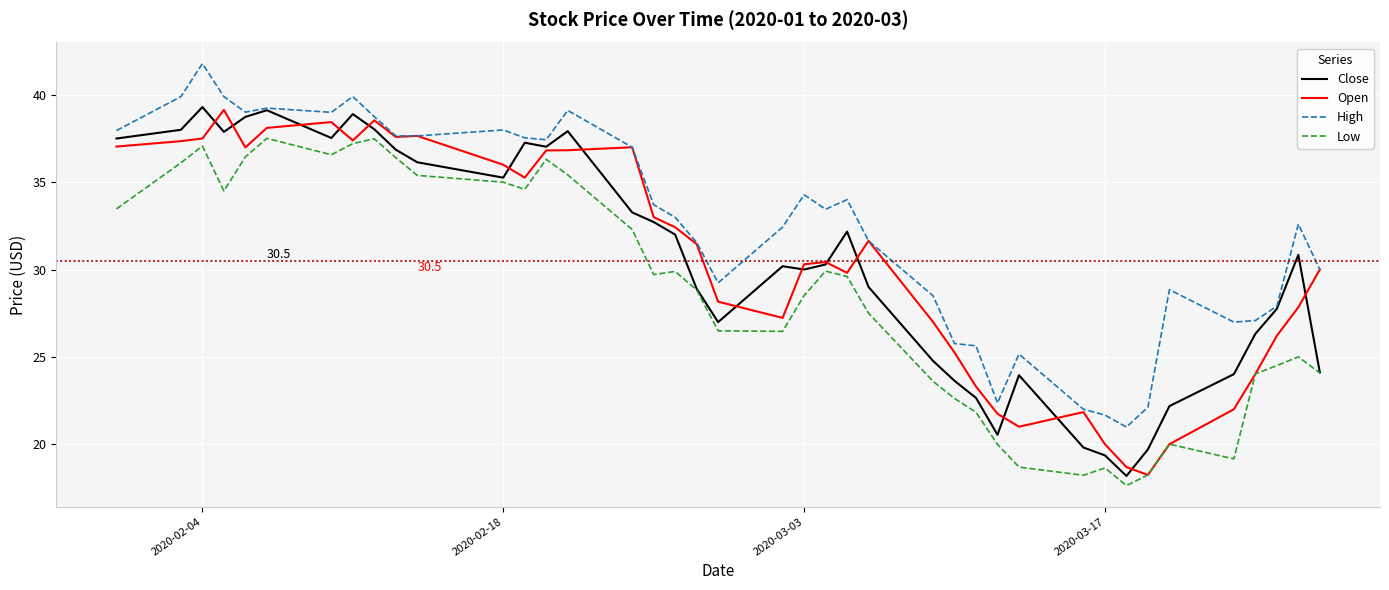

Which series ends up on top after the final intersection of Close and Open?

Open